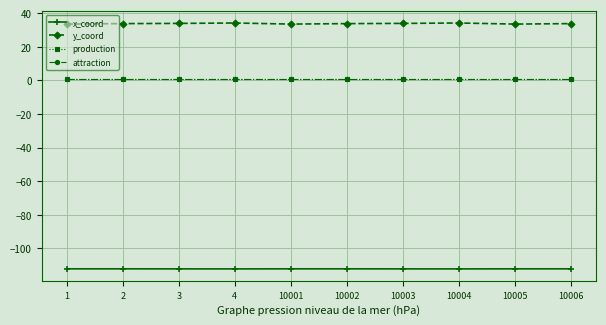

True or false: production and x_coord cross at least once.

False